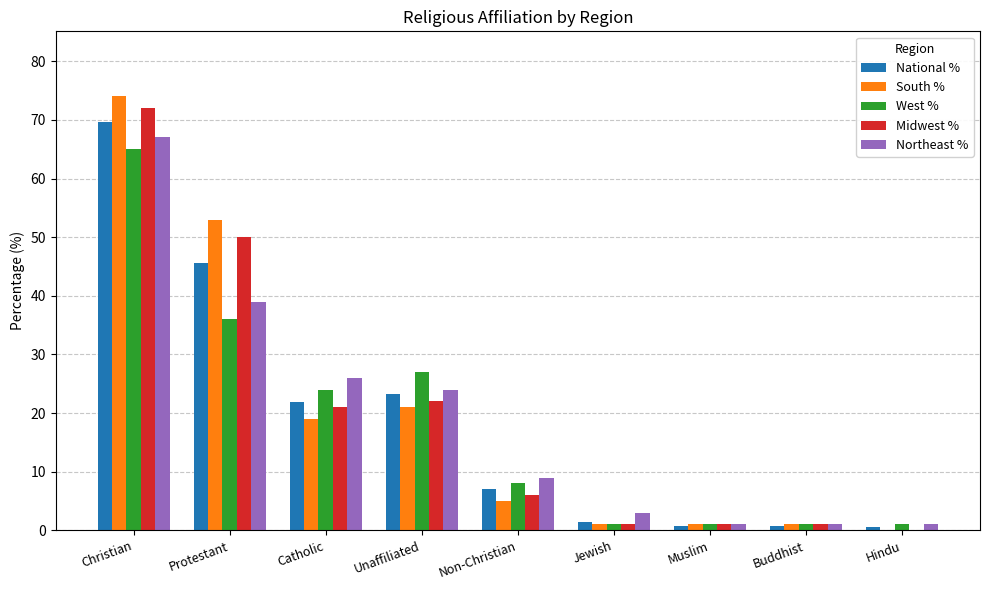

What is the sum of all National % values?

170.9